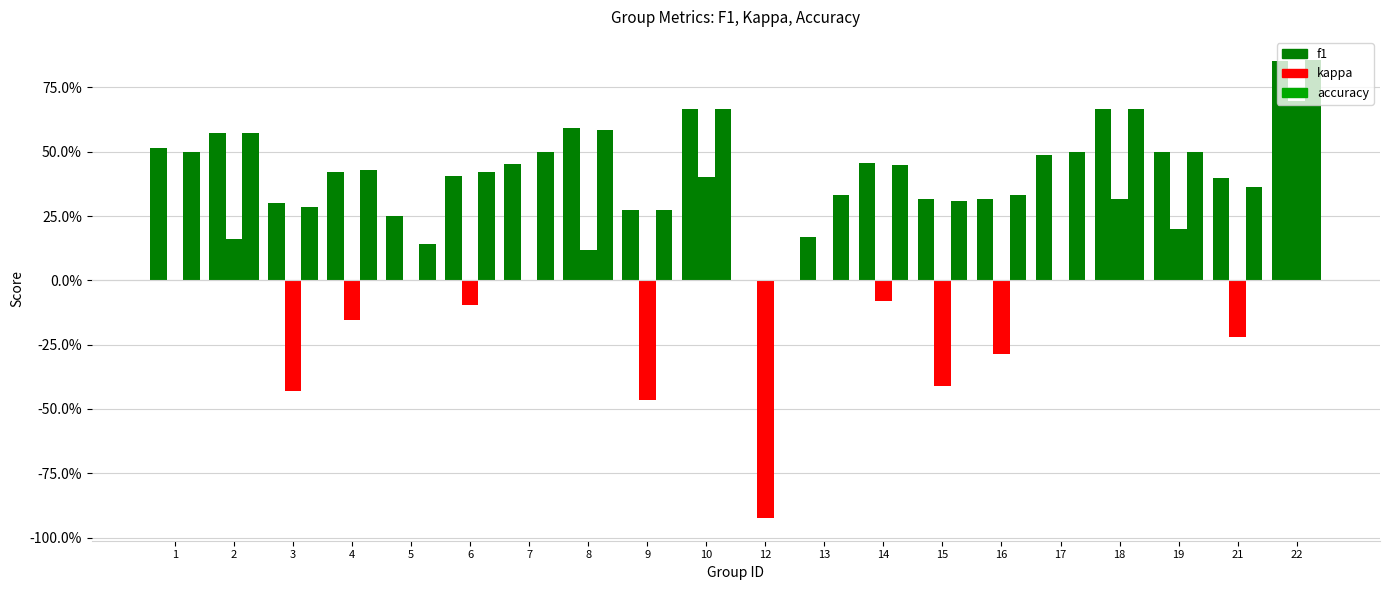

The value of f1 at 6 is 0.4. True or false?

True